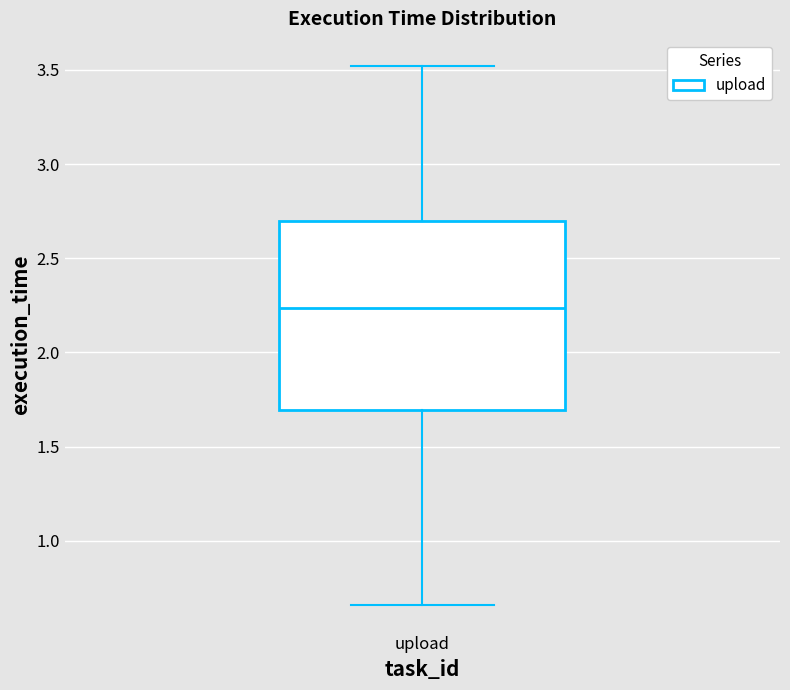

Read this box plot against the y-axis: the position of the median line, the range covered by the box, and the ends of both whiskers. The values are not printed on the chart, so give them approximately, as read against the axis.

median 2.25, box 1.70 to 2.70, whiskers 0.65 to 3.50